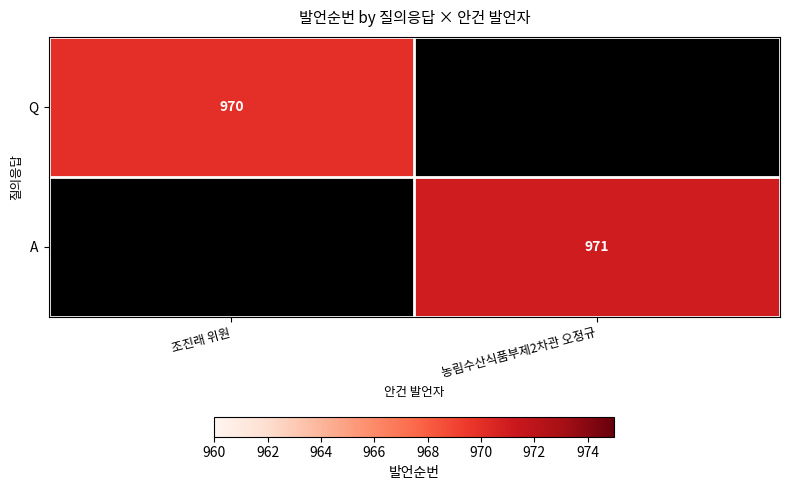

Is it true that Q equals 970 at 조진래 위원?

True